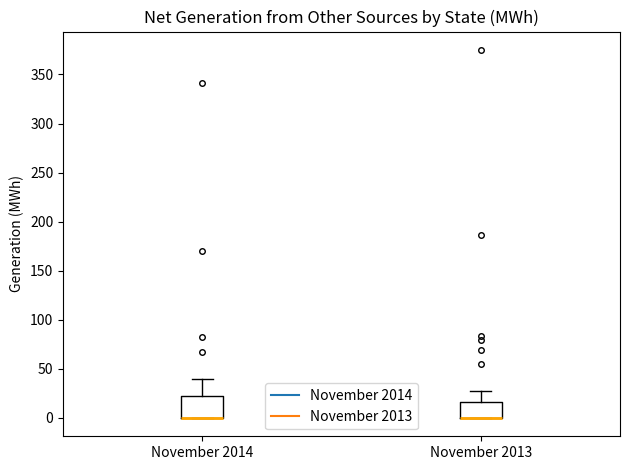

Reading left to right, read every box against the y-axis: the position of its median line, the range the box covers, and the ends of its whiskers. The values are not printed on the chart, so give them approximately, as read against the axis.

November 2014: median 0 (drawn on the box's lower edge), box 0 to 20, whiskers 0 to 40
November 2013: median 0 (drawn on the box's lower edge), box 0 to 15, whiskers 0 to 25